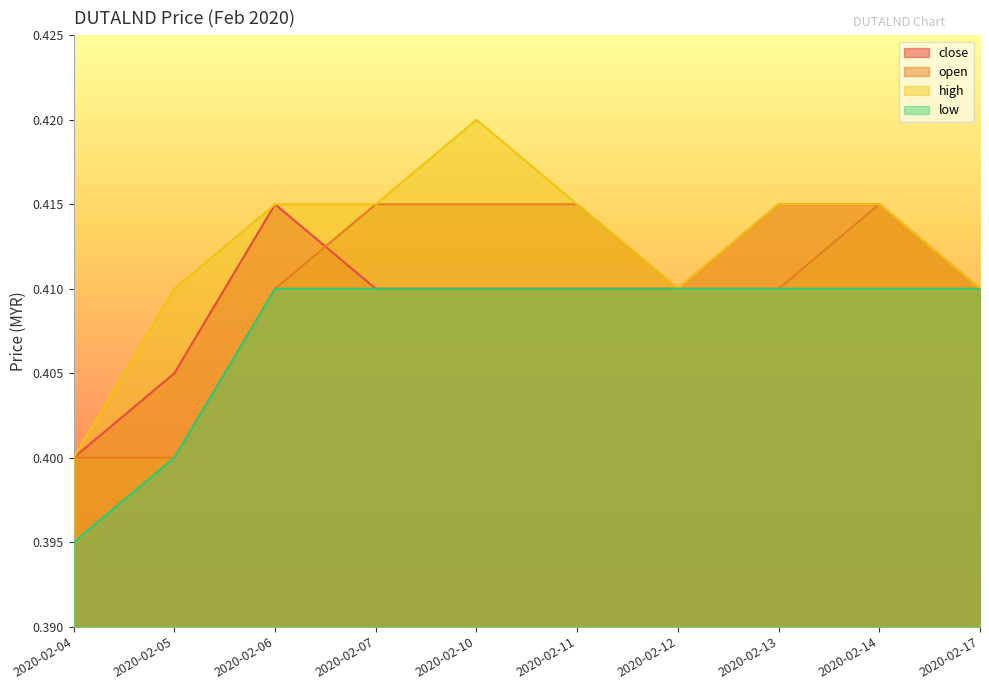

Which category has the lowest value across all series?

2020-02-04